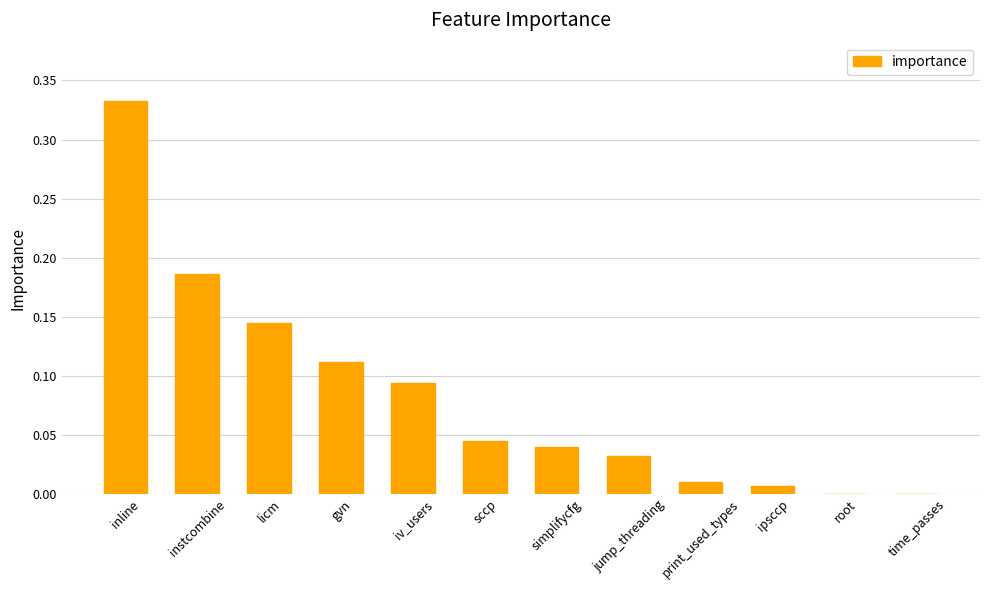

The chart shows a value of 0.0 at simplifycfg. True or false?

True